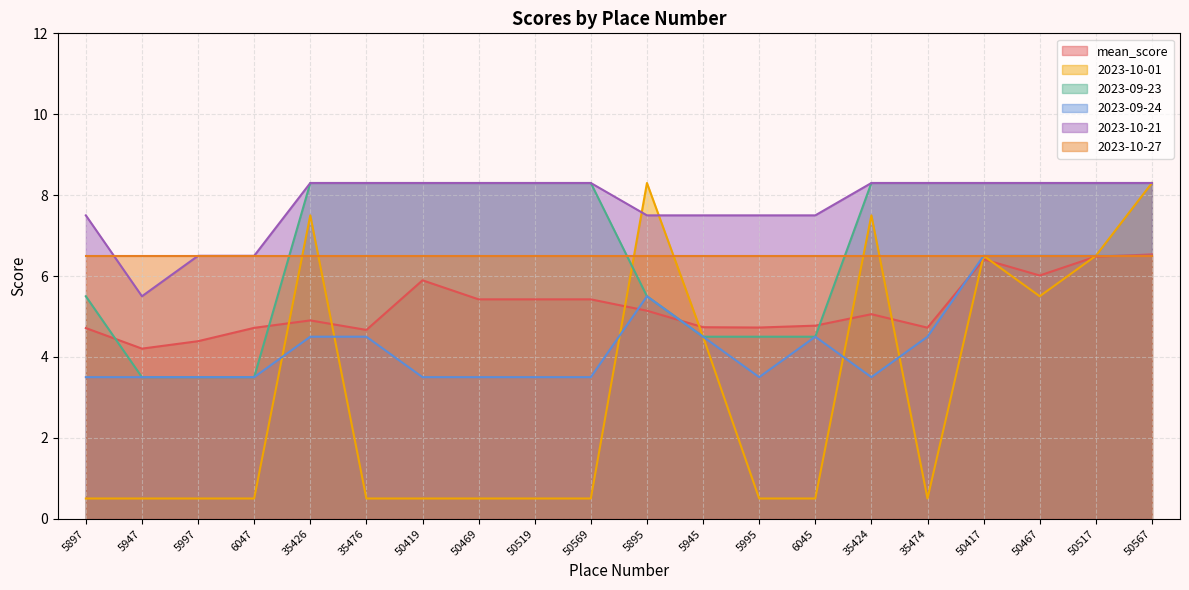

At which category is the sum across all series the highest?

50567